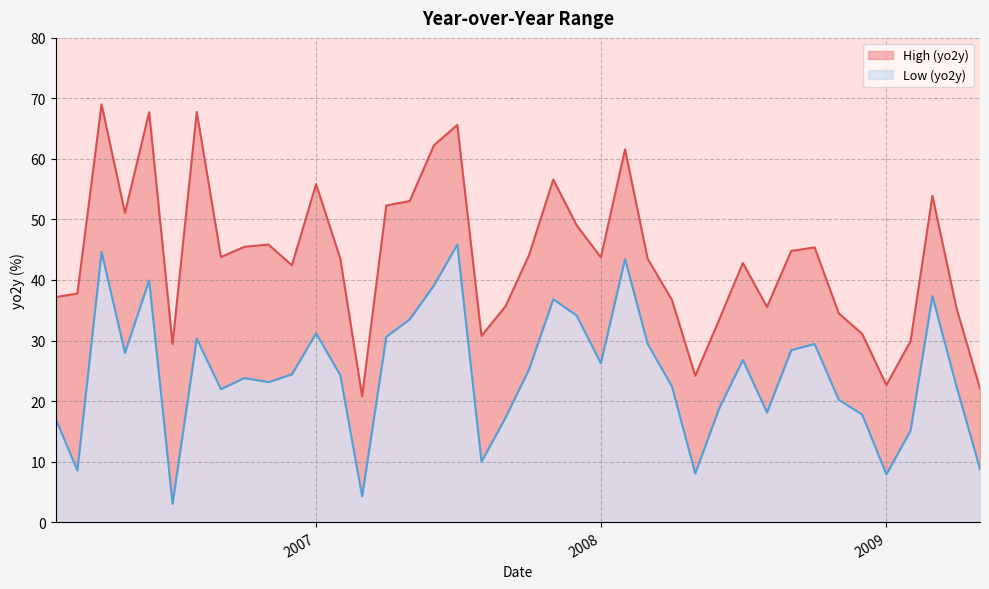

What is the difference between the maximum and minimum values?

48.3